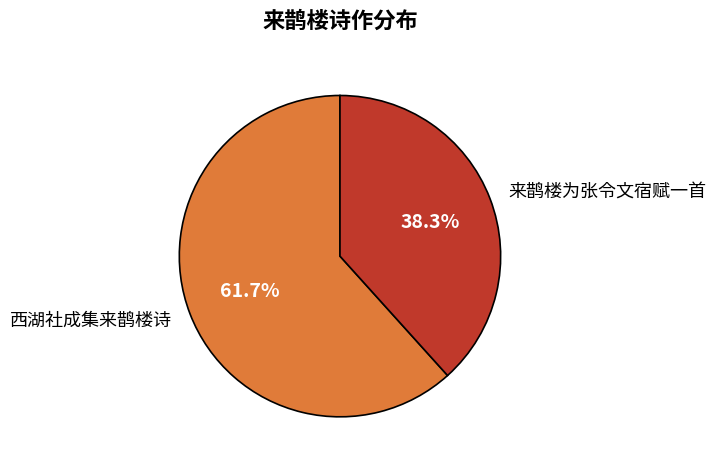

The 来鹊楼为张令文宿赋一首 slice represents 48% of the pie. True or false?

False